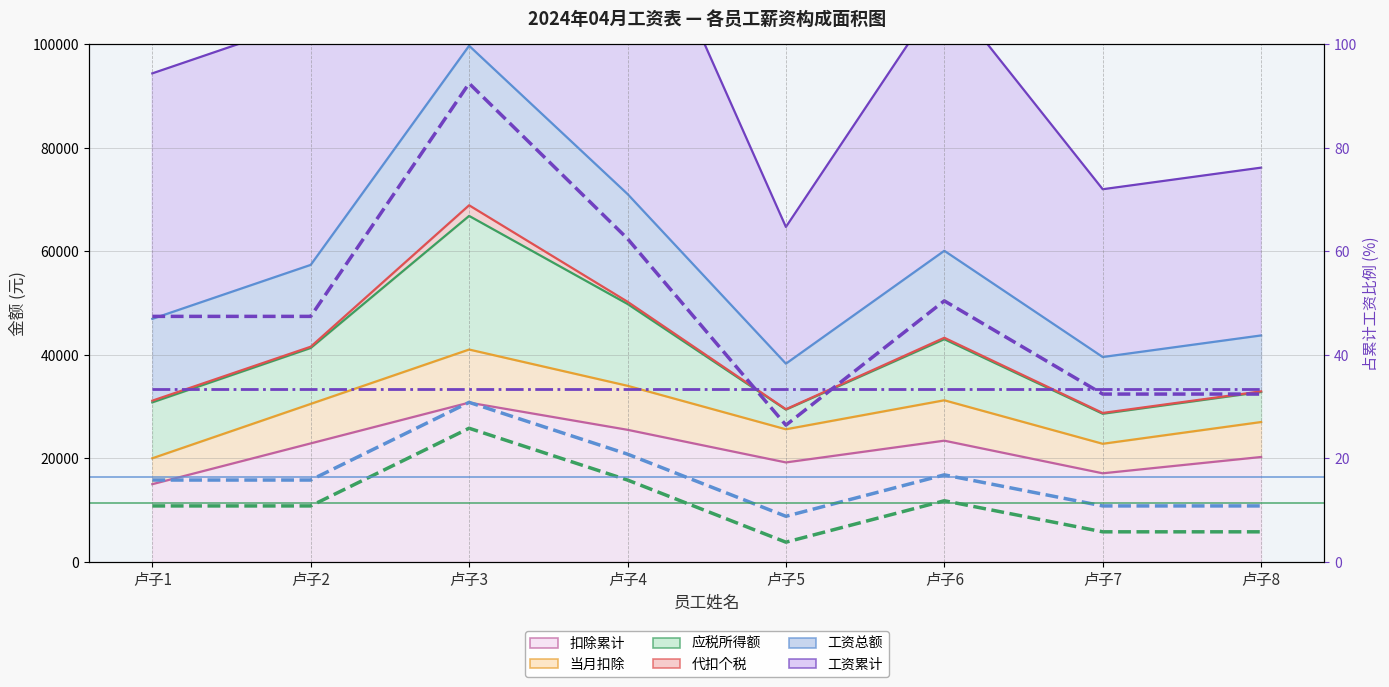

Is it true that 工资总额 equals 19273 at 卢子8?

False